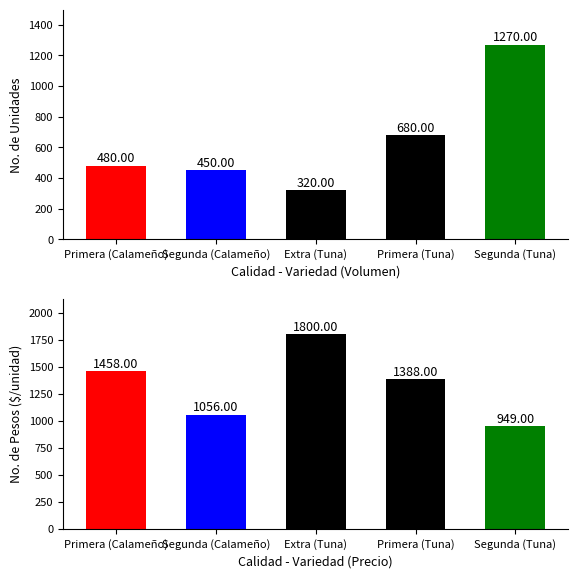

Reading left to right, what are all the values shown in this chart?

Volumen: 480	450	320	680	1270
Precio promedio ponderado: 1458	1056	1800	1388	949